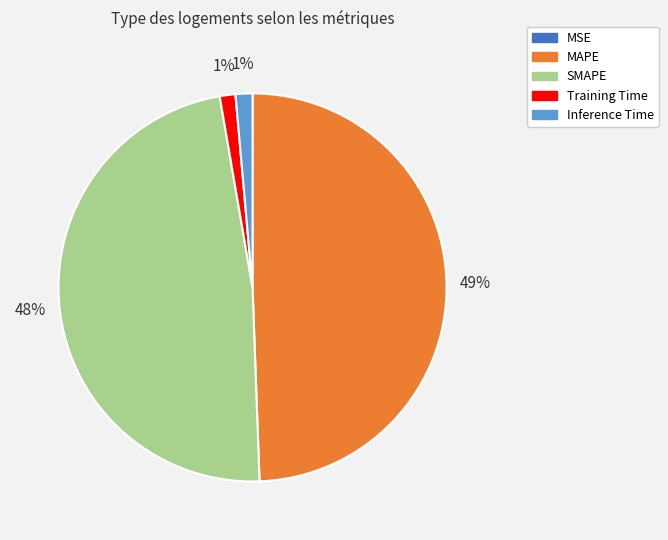

Combined, do Training Time and SMAPE account for over 50%?

No